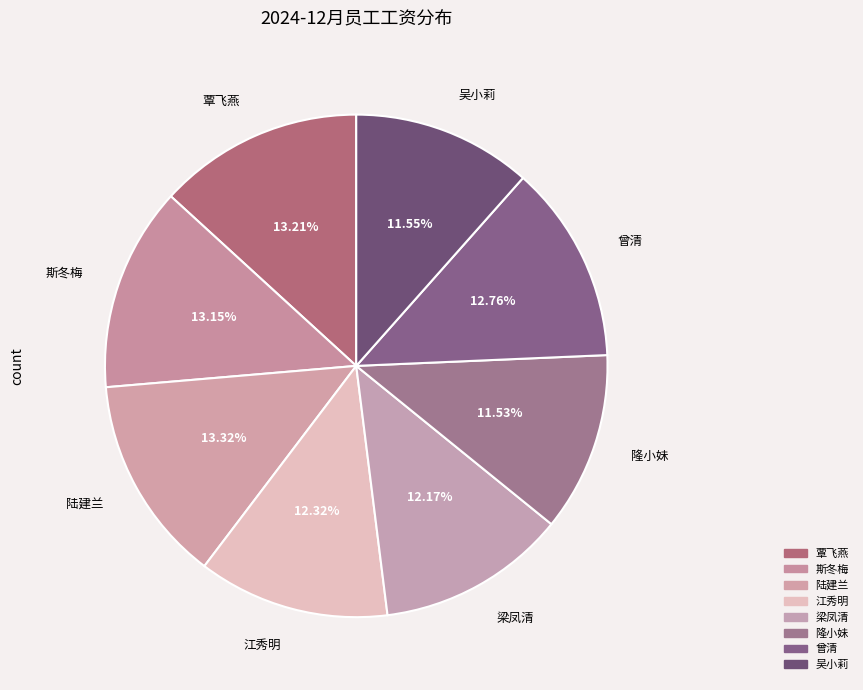

Which slice is the largest?

陆建兰